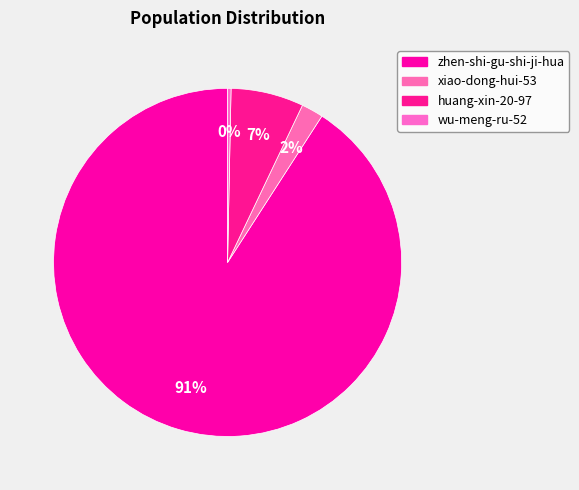

Rank the categories by value from highest to lowest.

zhen-shi-gu-shi-ji-hua, huang-xin-20-97, xiao-dong-hui-53, wu-meng-ru-52